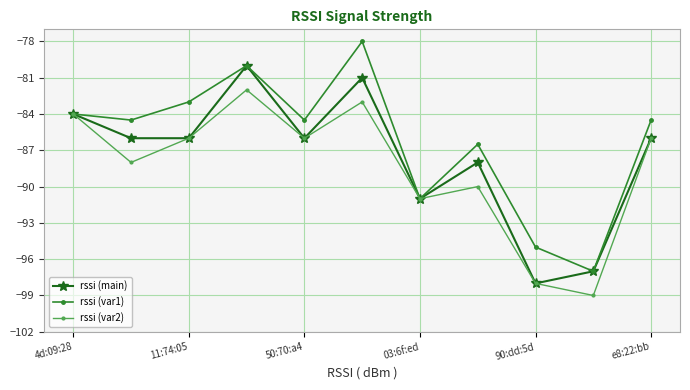

What are all the series names shown in the legend?

rssi (main), rssi (var1), rssi (var2)